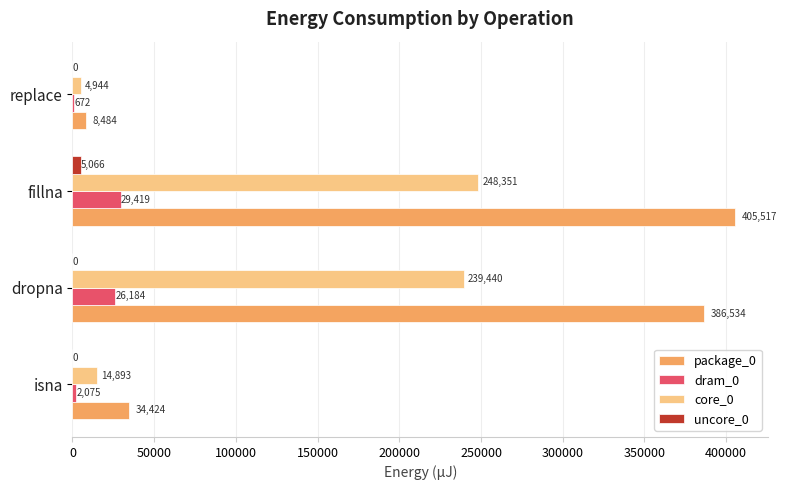

The value of uncore_0 at replace is 0. True or false?

True